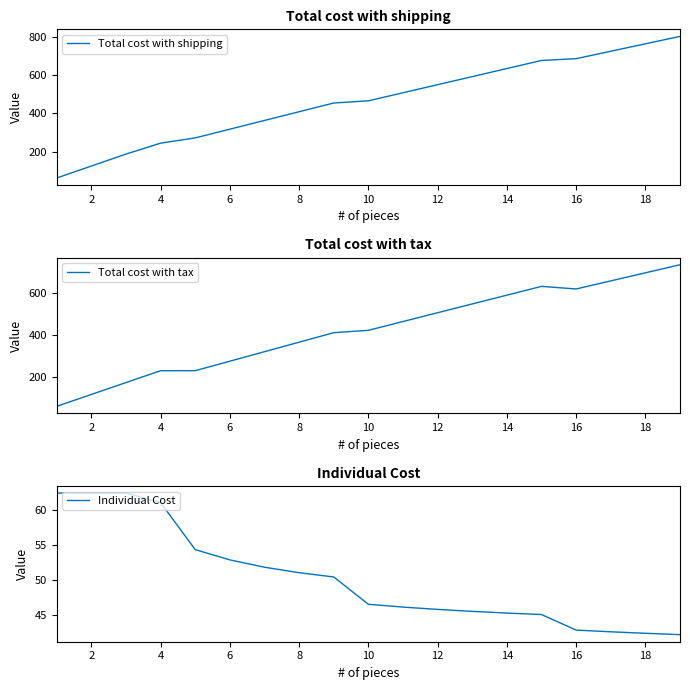

What is the minimum value for Total cost with shipping?

62.5